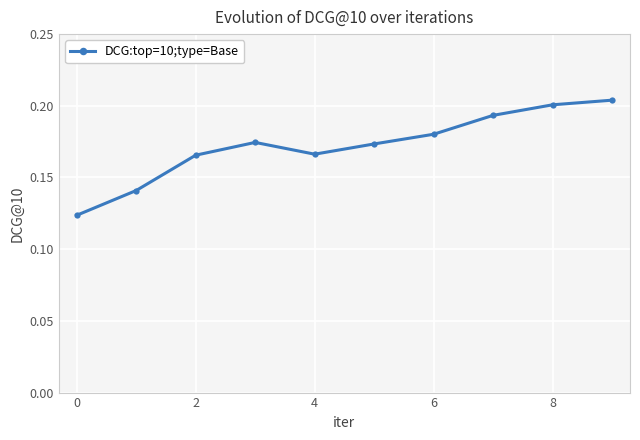

What is the sum of all values?

1.7